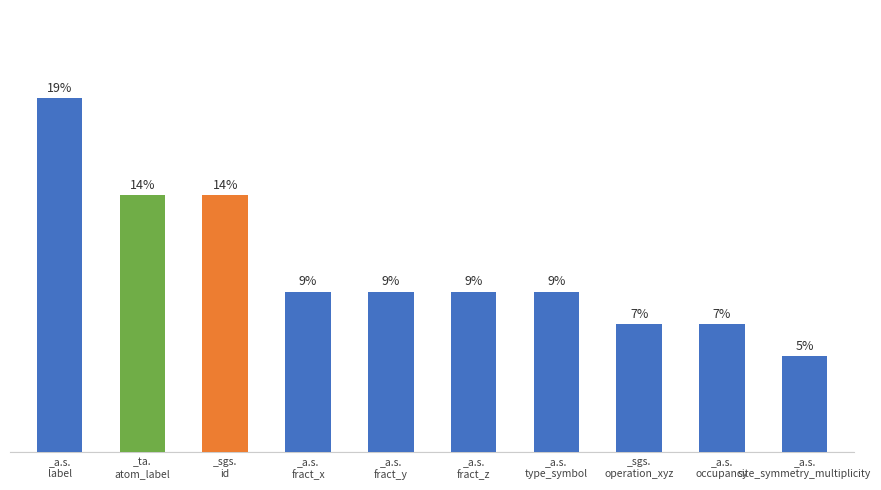

Does the chart contain any negative values?

No